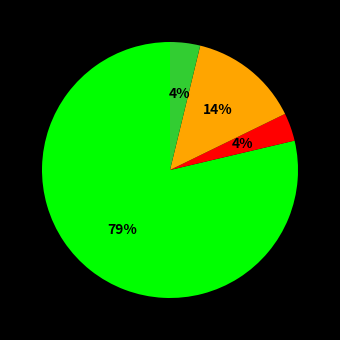

Does any single category account for the majority?

Yes